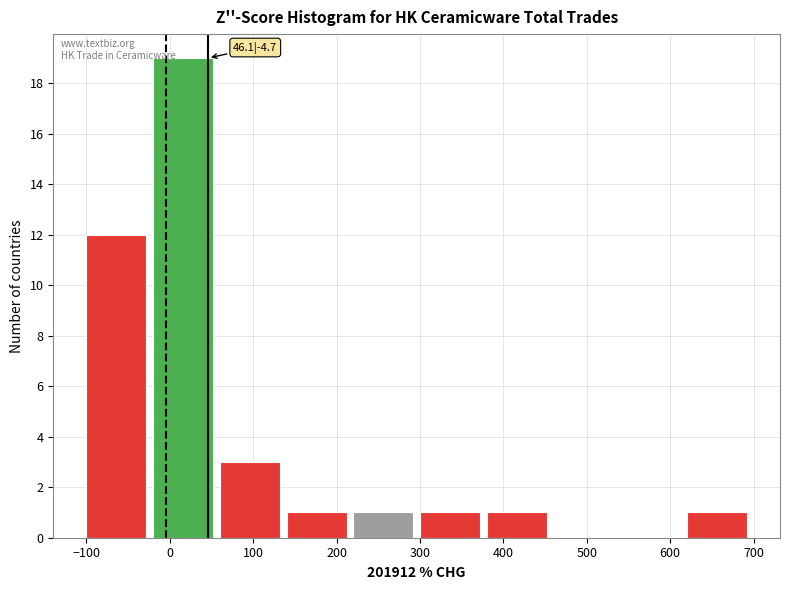

Which range on the x-axis has the tallest bar?

-20 to 60